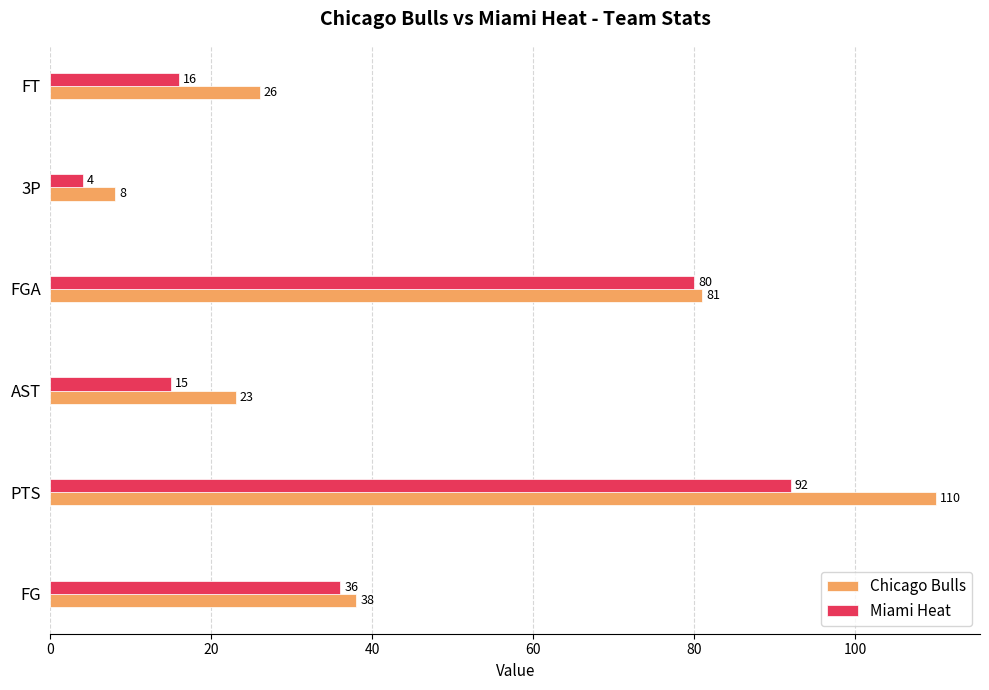

Rank the series by their average value, from lowest to highest.

Miami Heat, Chicago Bulls